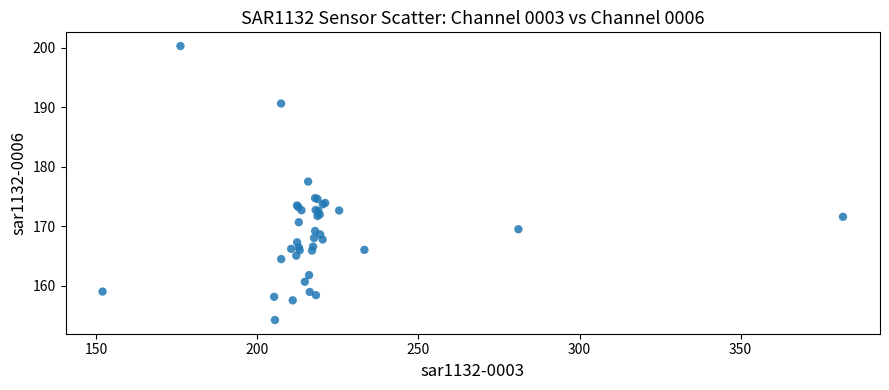

What Y value in the scatter plot is closest to 177?

177.5